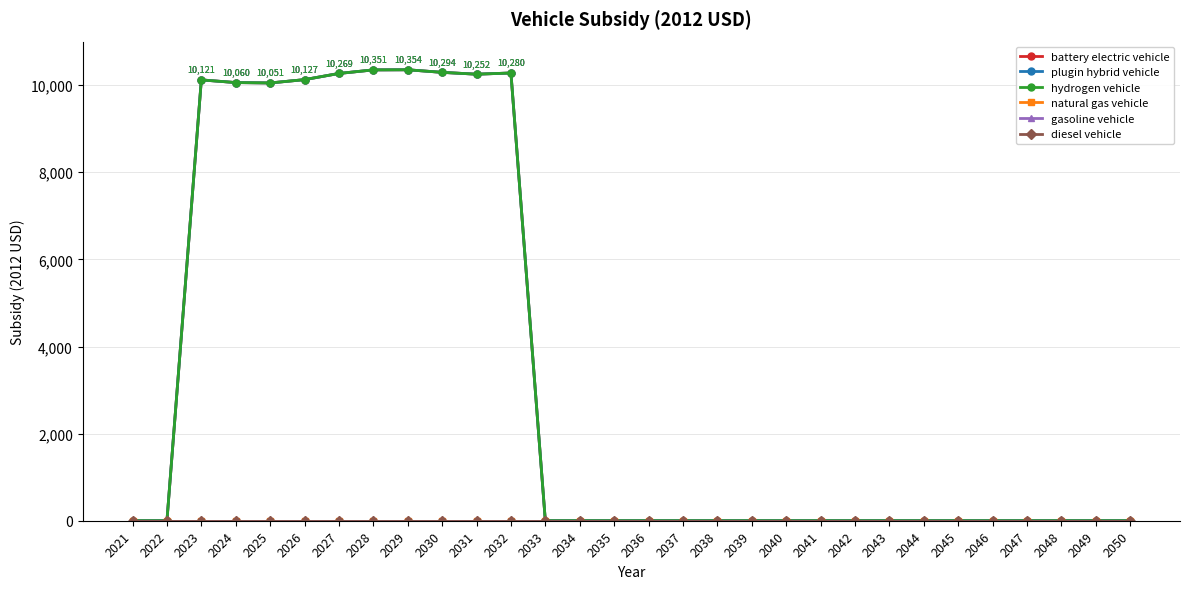

Does the chart have visible grid lines?

Yes